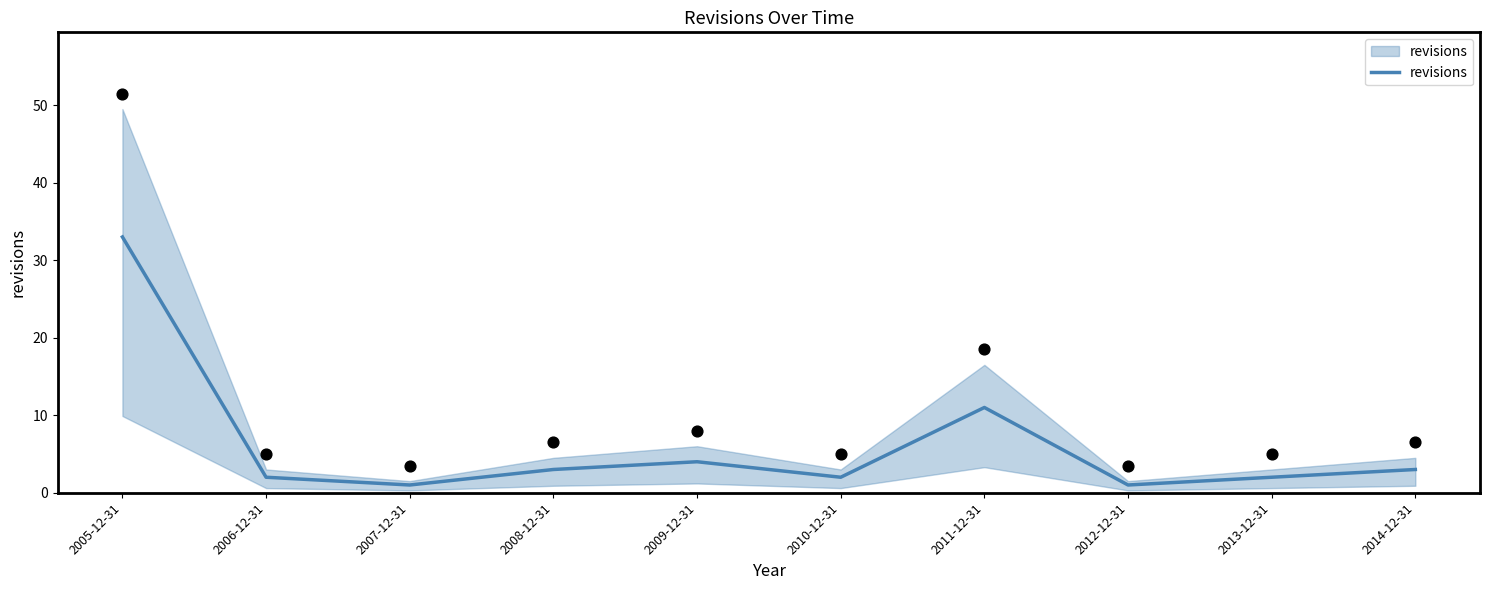

Between 2014-12-31 and 2005-12-31, which is larger?

2005-12-31